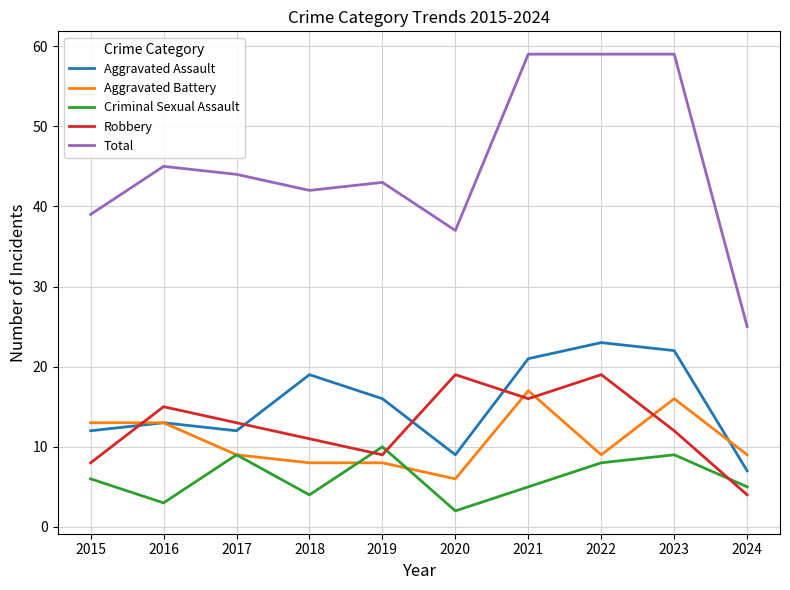

True or false: Aggravated Assault and Robbery cross at least once.

True